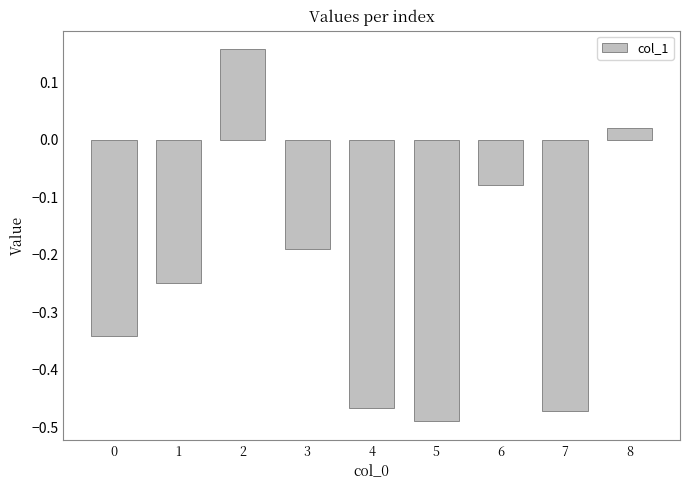

What is the change in value from 1 to 6?

+0.2